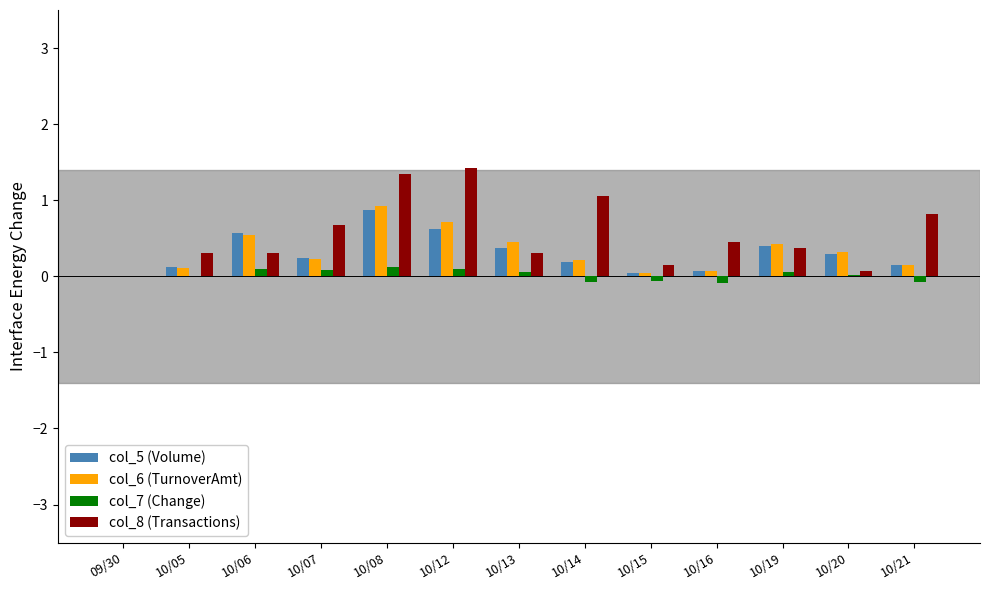

What is the sum of all col_6 (TurnoverAmt) values?

4.2